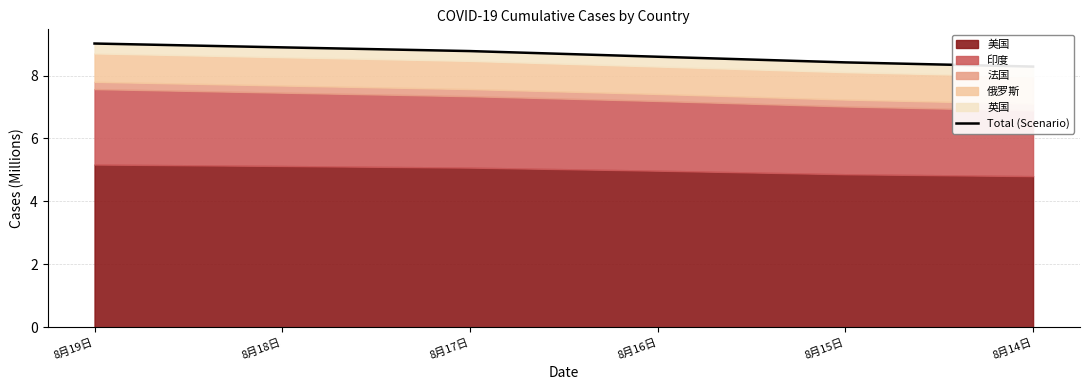

Between 8月17日 and 8月19日, which is larger?

8月19日